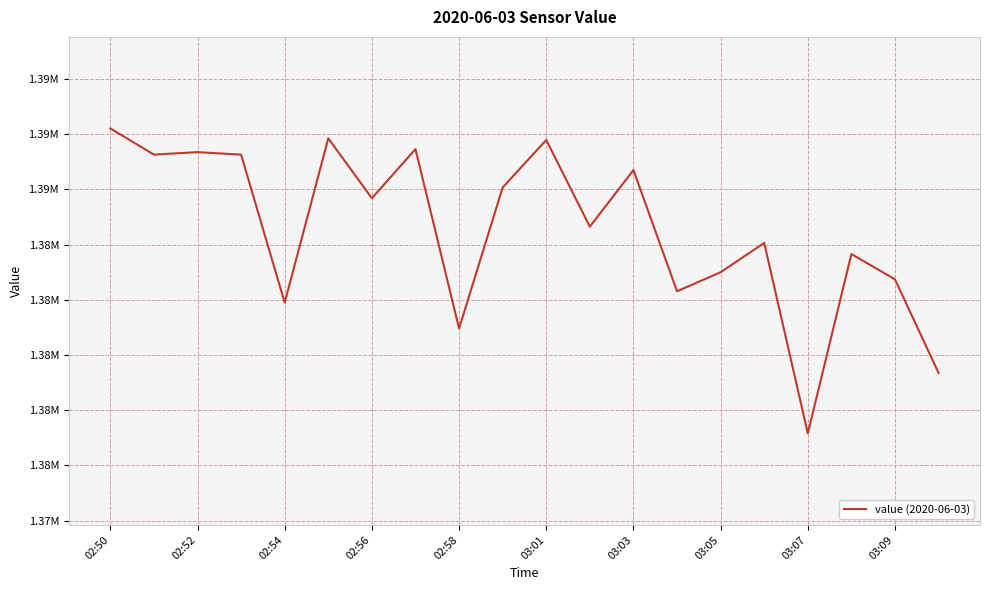

Reading right to left, extract all data points from this chart.

1379350	1382740	1383660	1377160	1384060	1383000	1382310	1386700	1384650	1387790	1386070	1380960	1387460	1385680	1387850	1381900	1387260	1387350	1387260	1388210